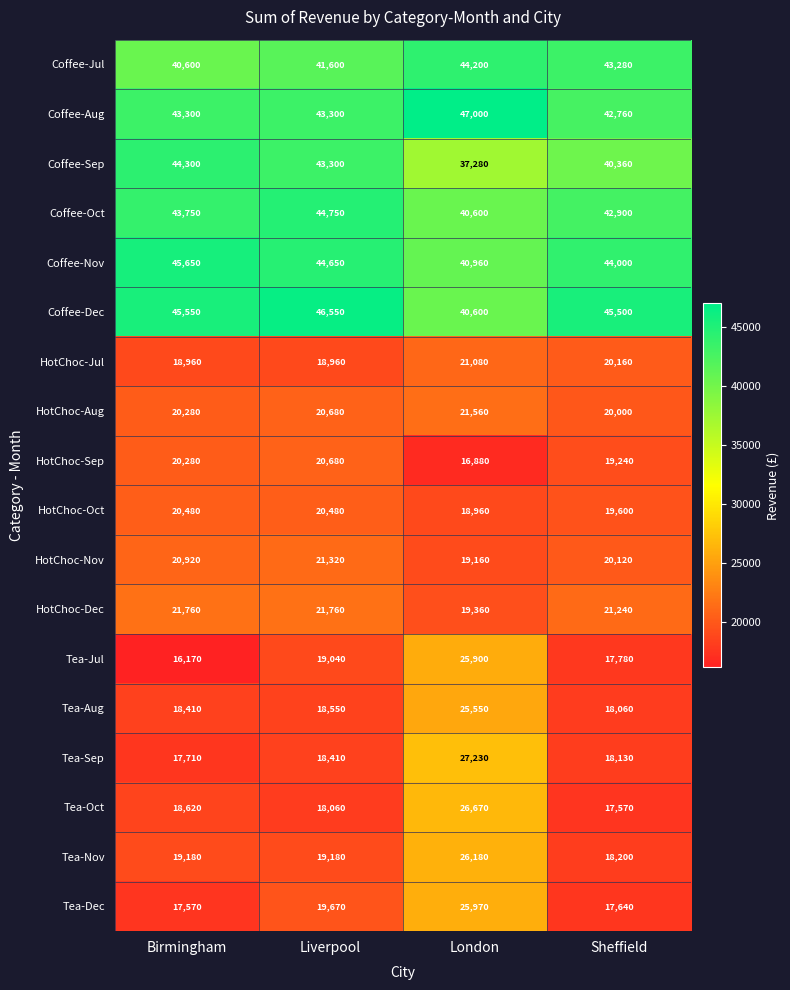

What is the difference between the maximum and minimum values in the Tea-Sep series?

9520